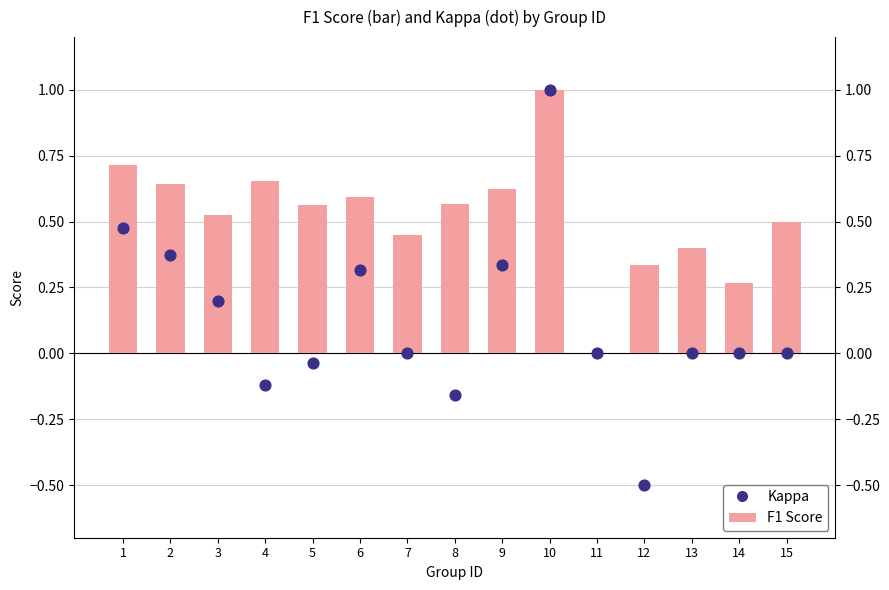

Which series has the largest Y range (max minus min)?

Kappa